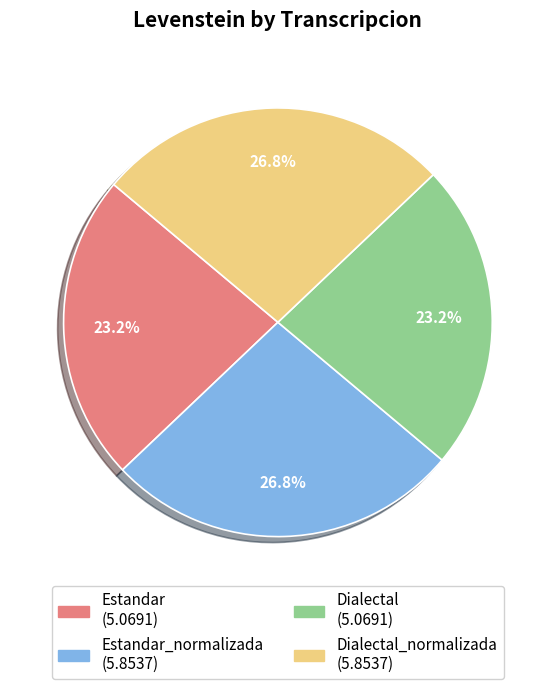

Is there a majority slice in this chart?

No